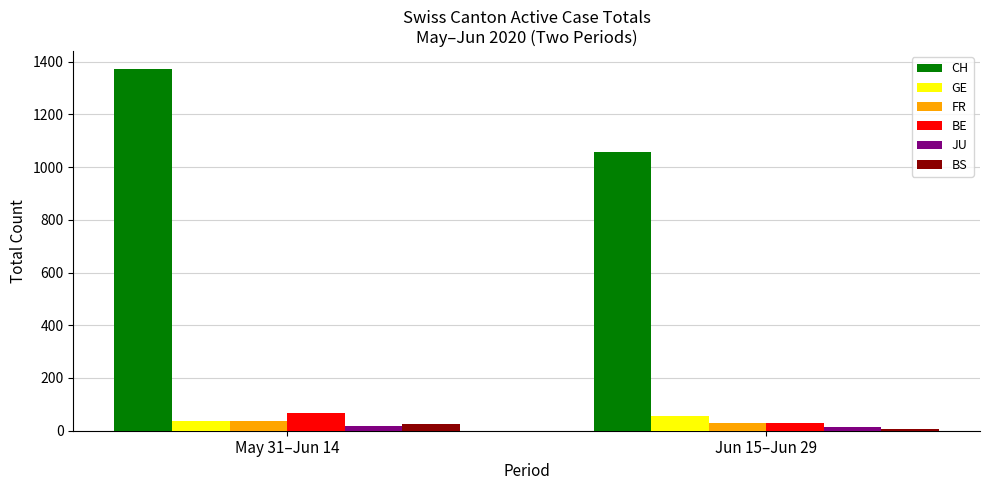

True or false: BS has a value of 8 at Jun 15–Jun 29.

True